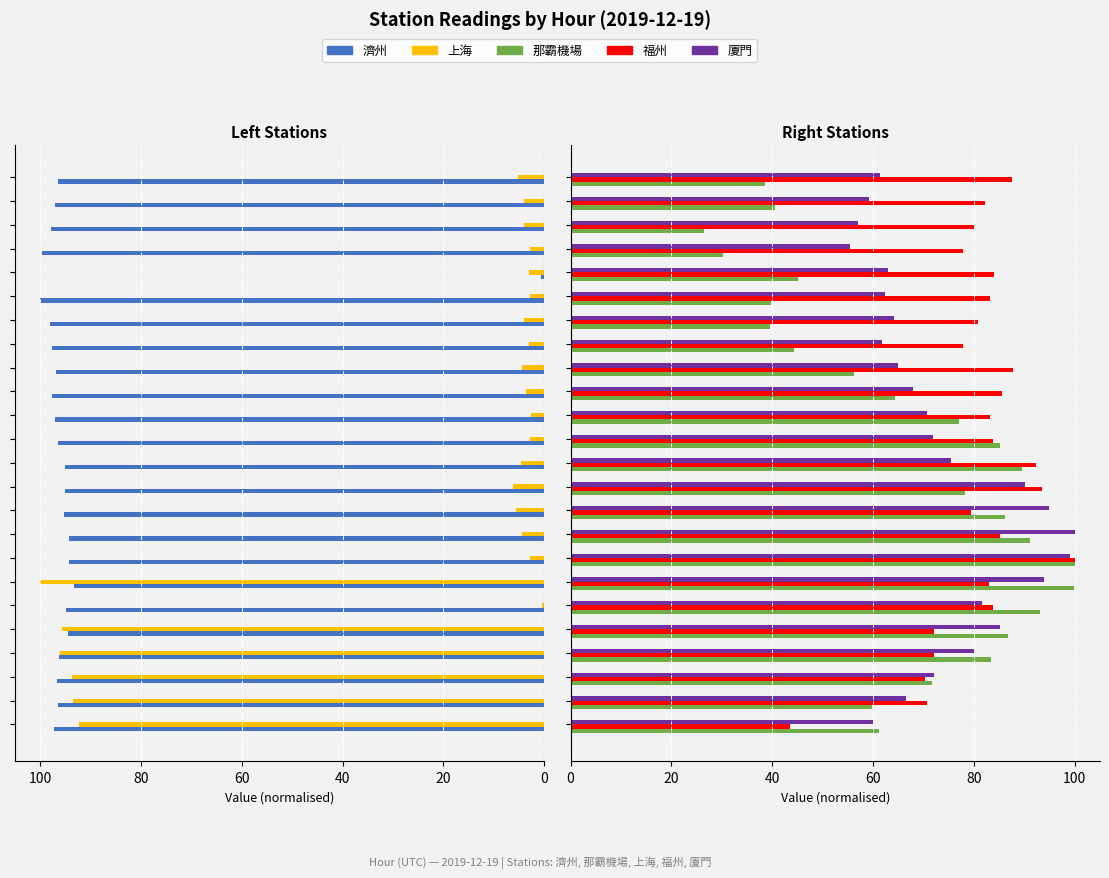

How many distinct data groups are displayed?

5